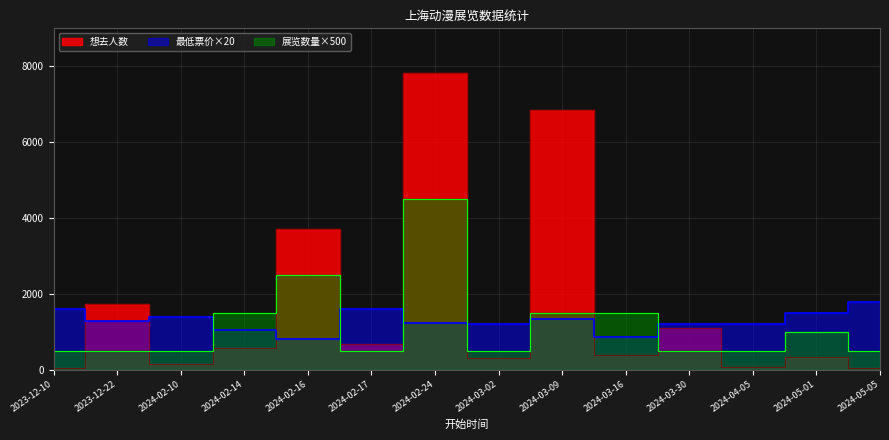

What is the sum of the 展览数量 values at 2024-02-10 and 2024-02-16?

3000.0